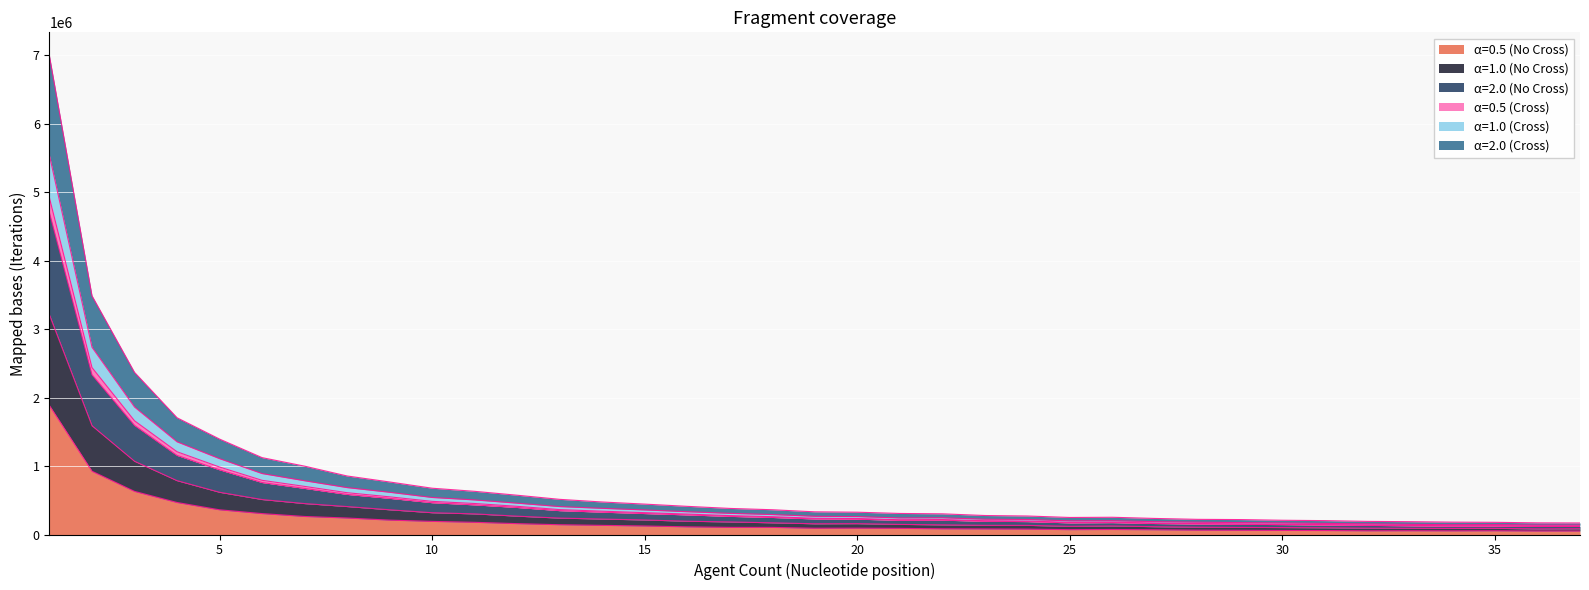

At which label is α=1.0 (Cross) closest to 2517244?

2.0